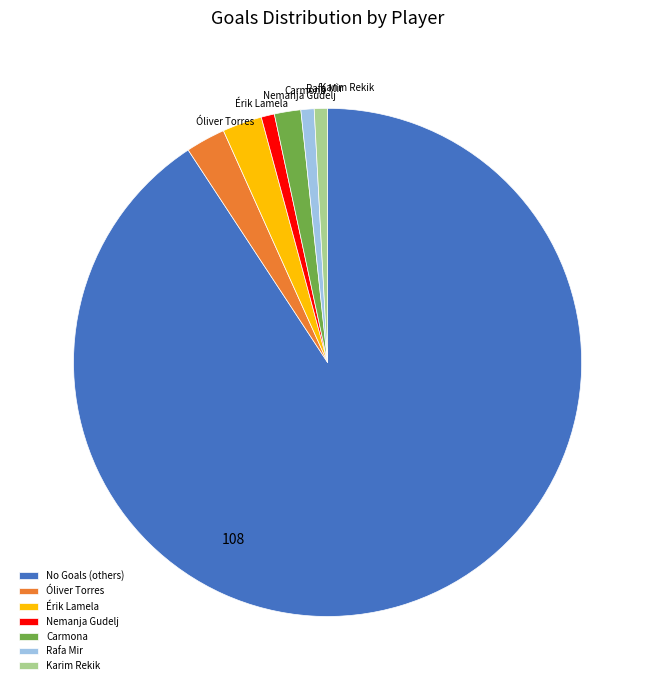

Does No Goals (others) represent more than half of the total?

Yes